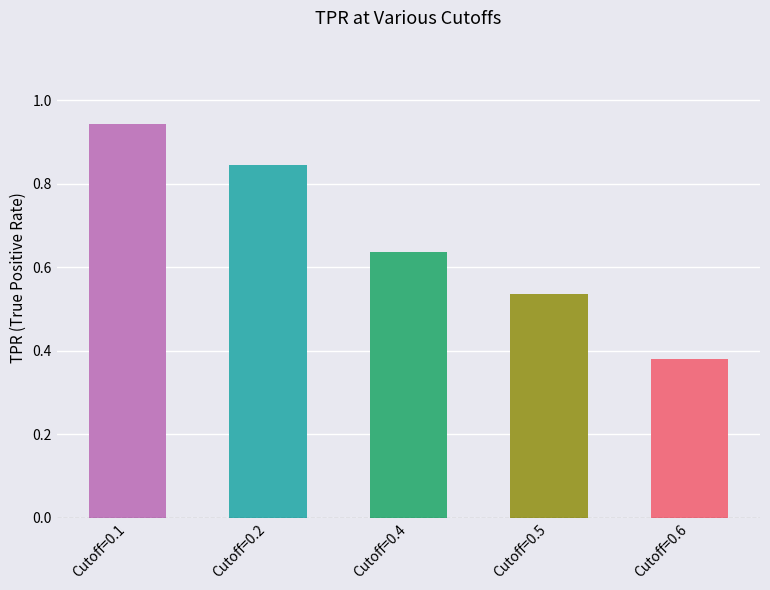

True or false: the data shows 0.4 at Cutoff=0.2.

False